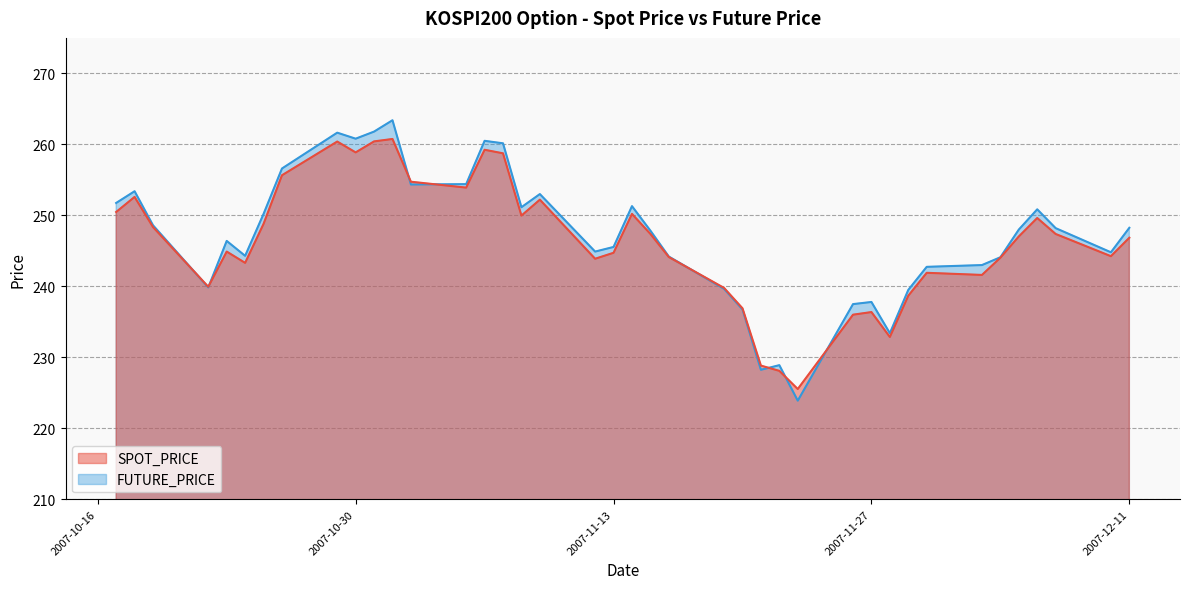

What is the value of the FUTURE_PRICE point at the 39th from the left?

244.8